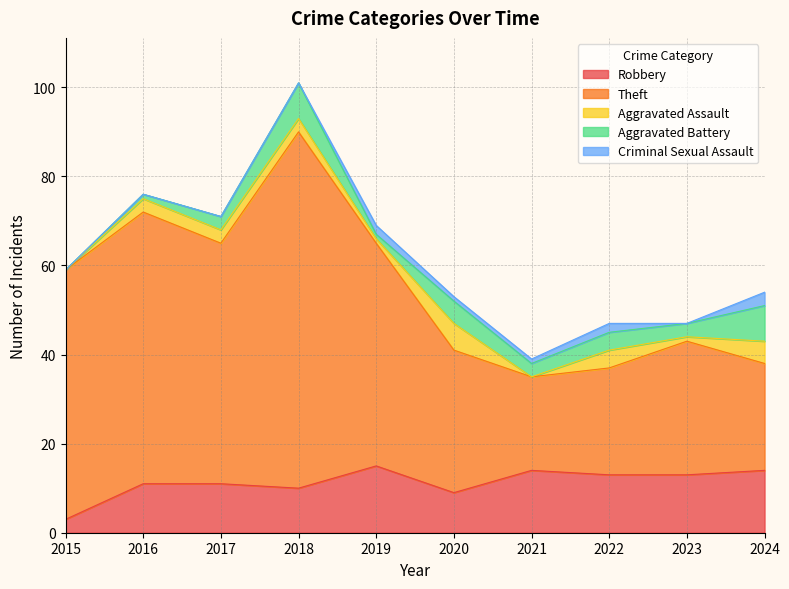

Is the value of Aggravated Battery at 2016 greater than the value of Theft at 2024?

No